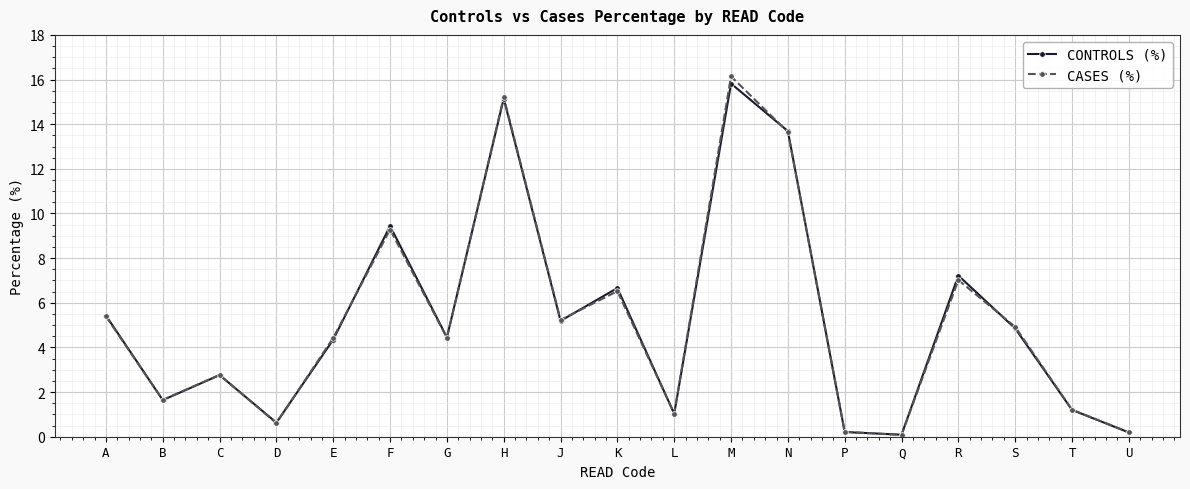

Between A and T, which series saw the biggest shift?

CONTROLS (%)